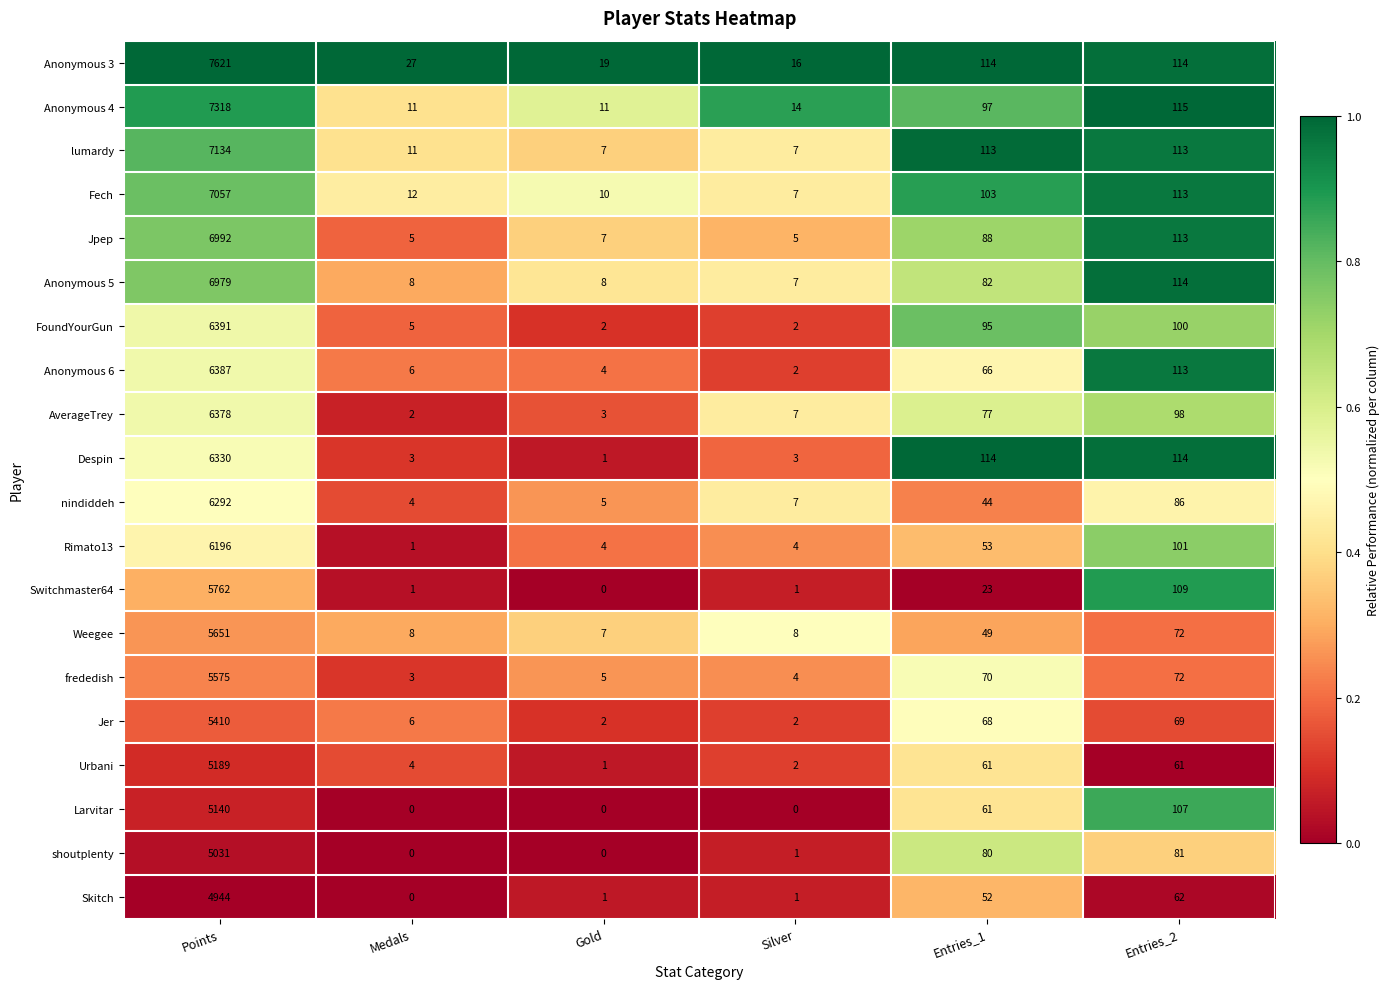

Is it true that shoutplenty equals 0 at Medals?

True